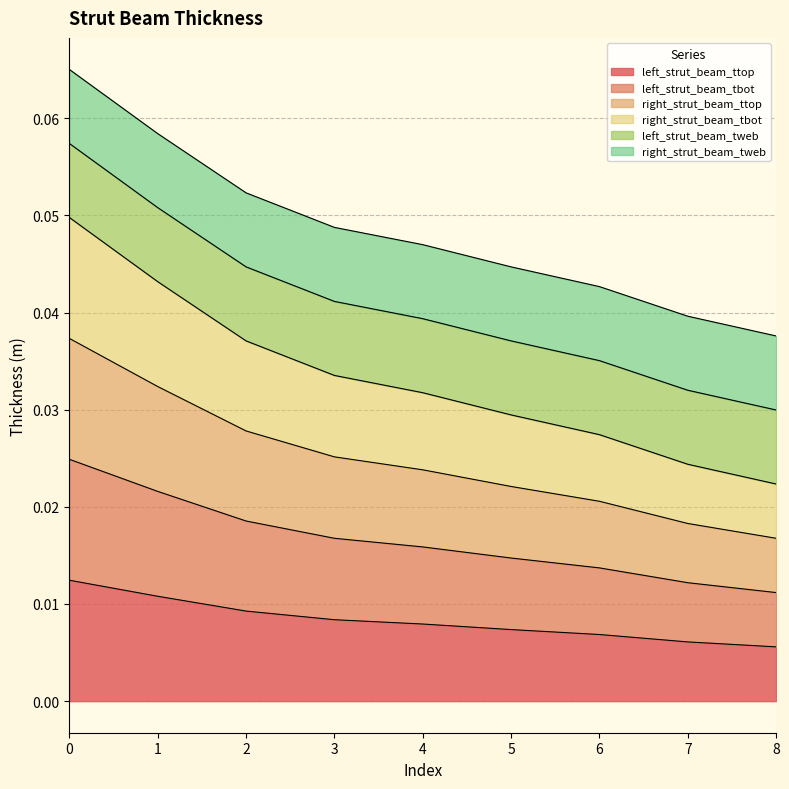

At how many categories does at least one series exceed 0?

9